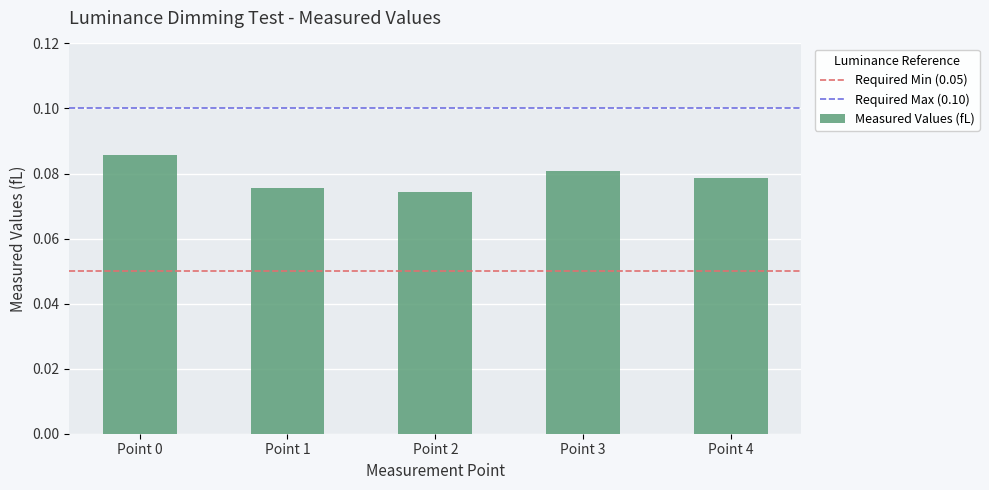

Rank the categories by value from highest to lowest.

Point 0, Point 3, Point 4, Point 1, Point 2